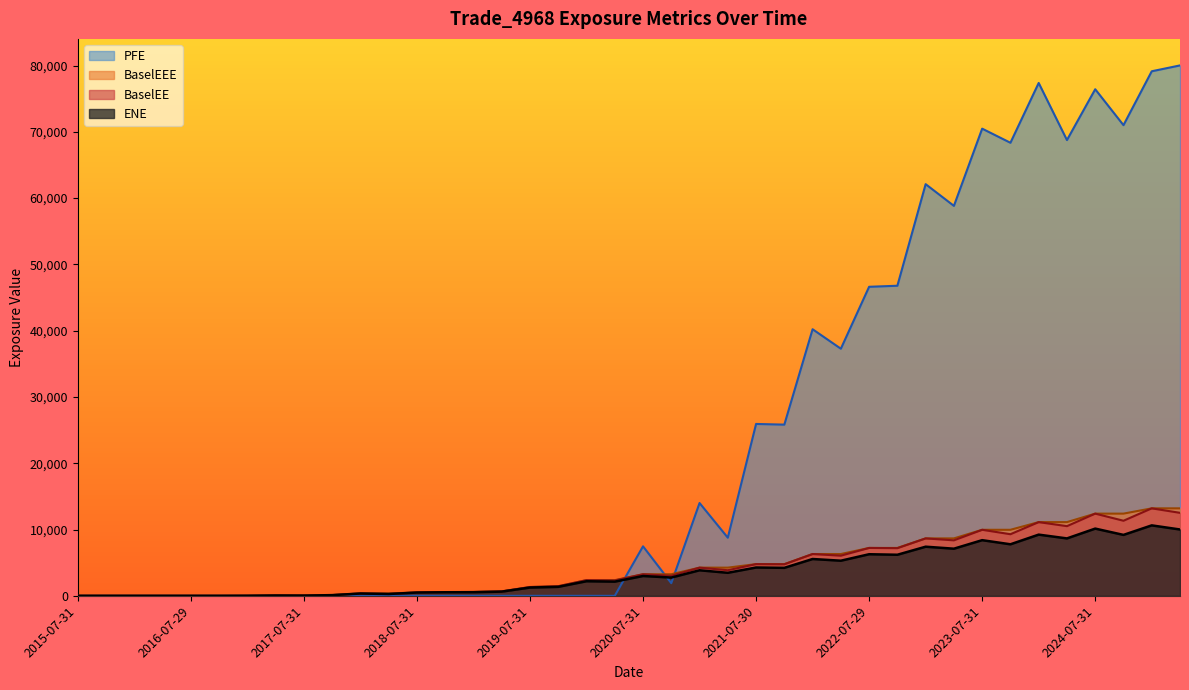

The BaselEE series shows 143.9 at 2018-10-31. True or false?

False